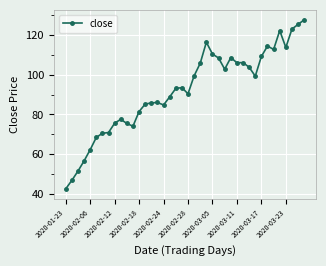

What is the maximum value shown in the chart?

127.7